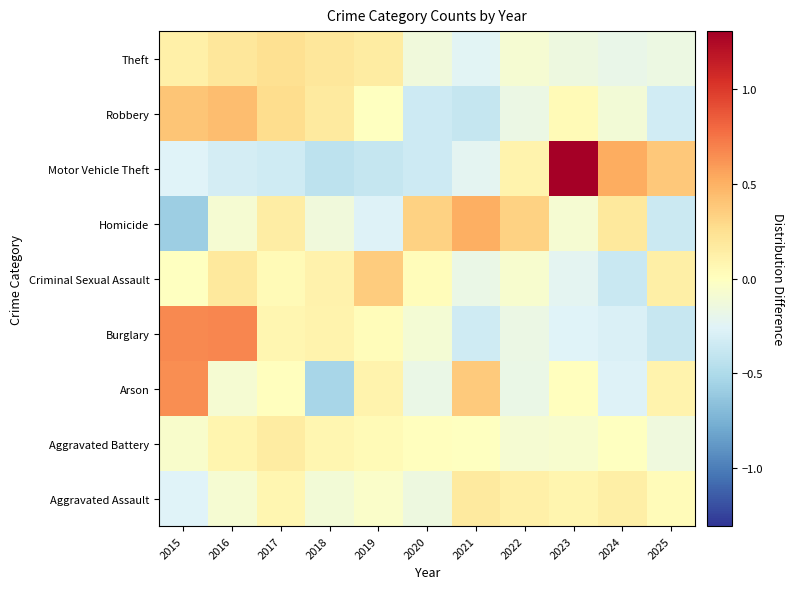

How many data points does each series have?

11